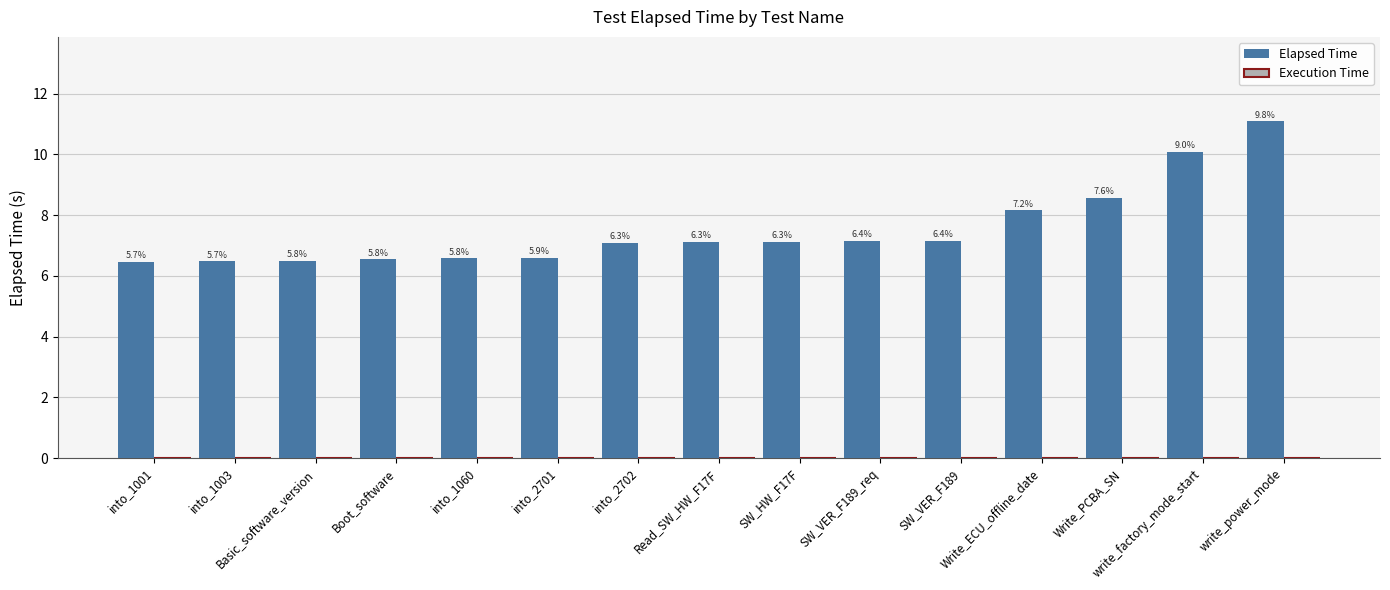

Are the bars horizontal?

No